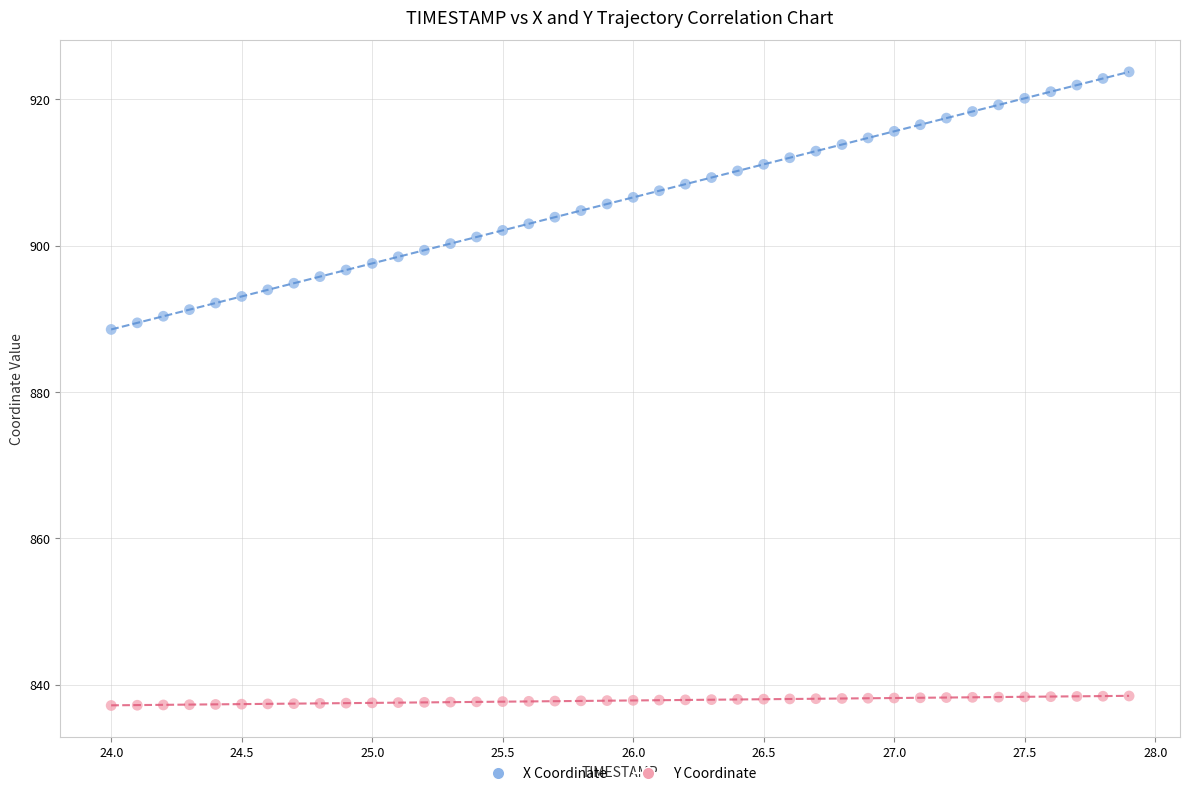

Across all data points, what is the range of X values (max minus min)?

3.9